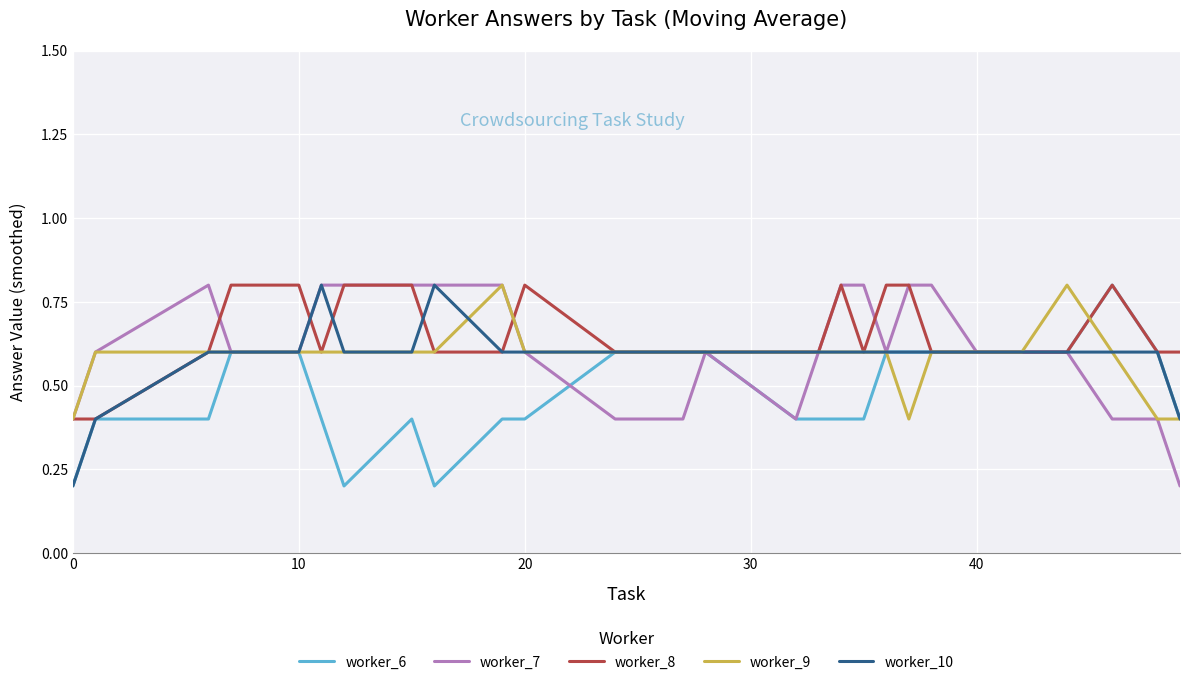

Is this an area chart (filled region under the line)?

No